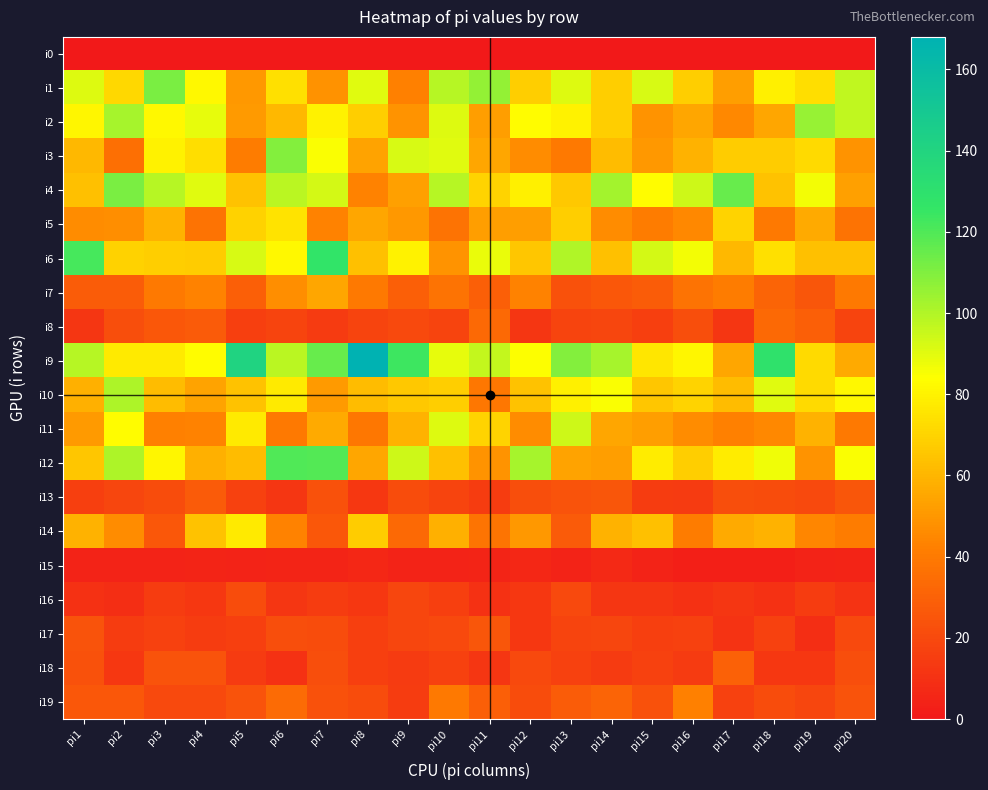

How many distinct data groups are displayed?

20